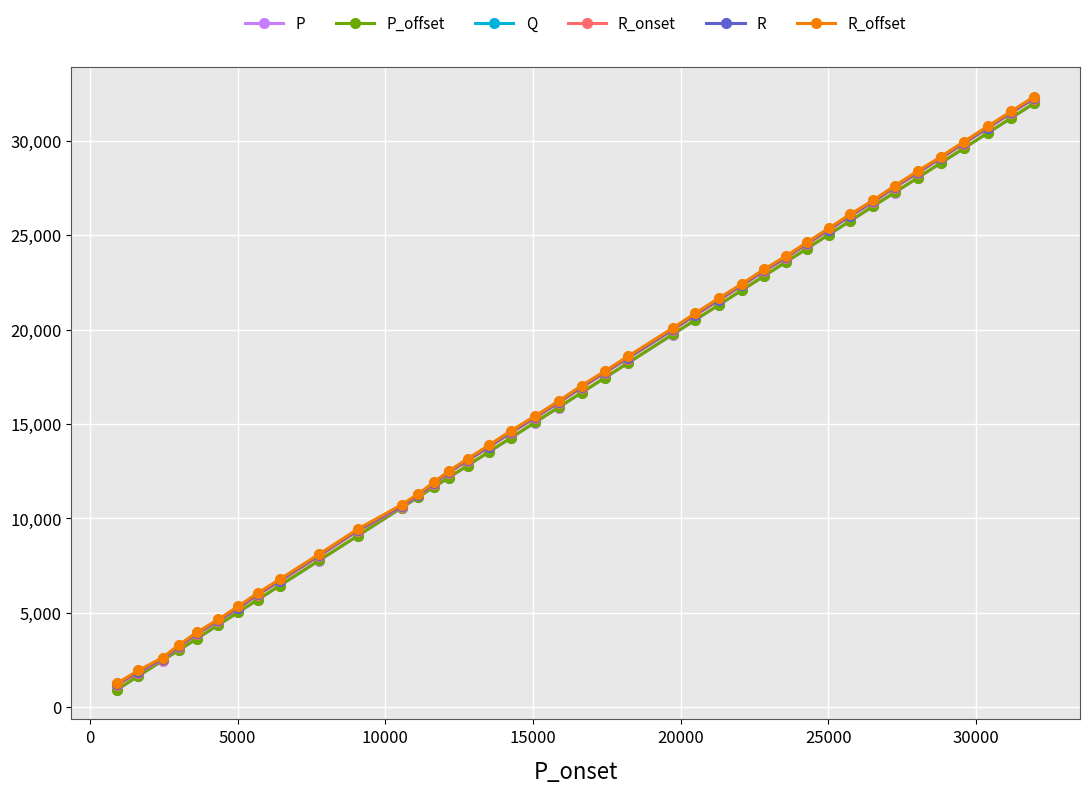

What is the minimum value shown in the chart?

931